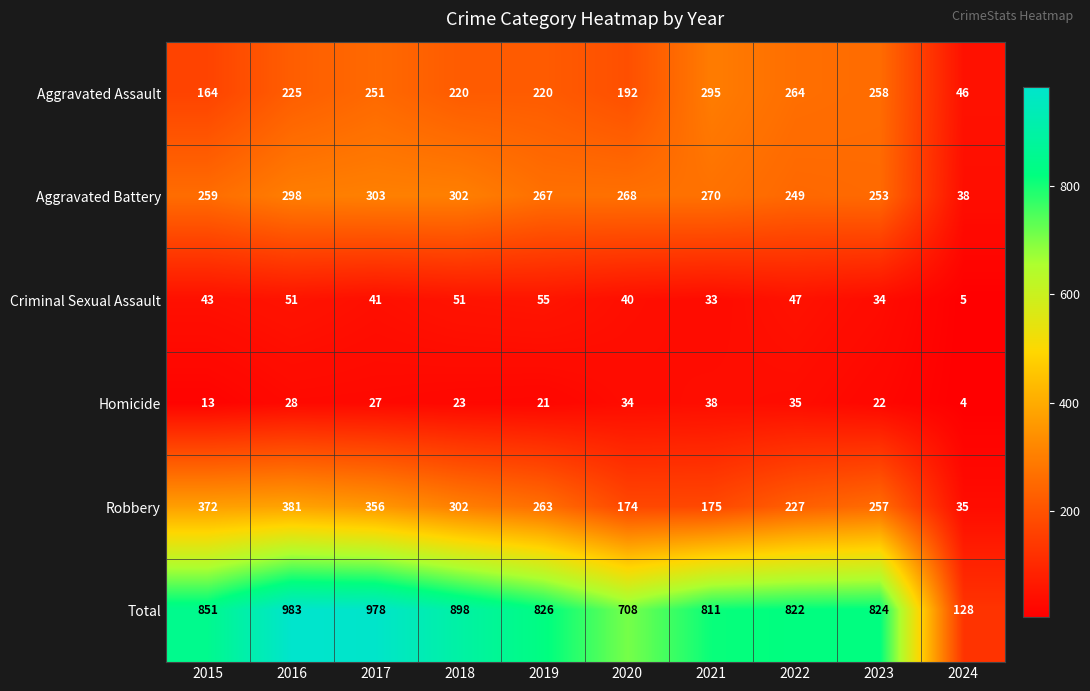

What is the spread (max minus min) of values at 2017?

951